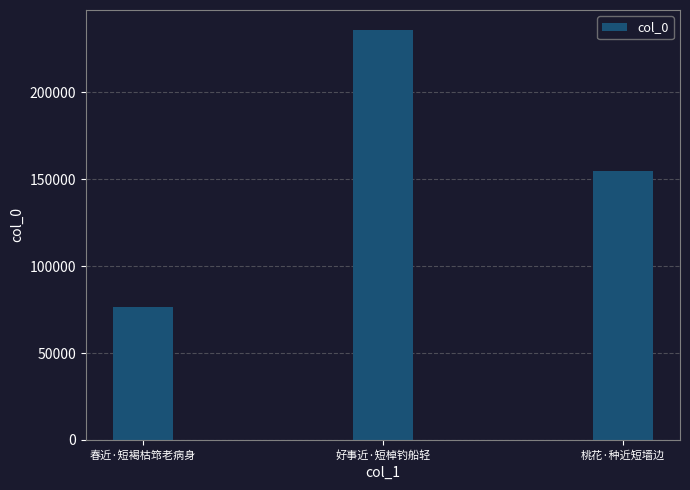

What is the greatest value displayed?

235586